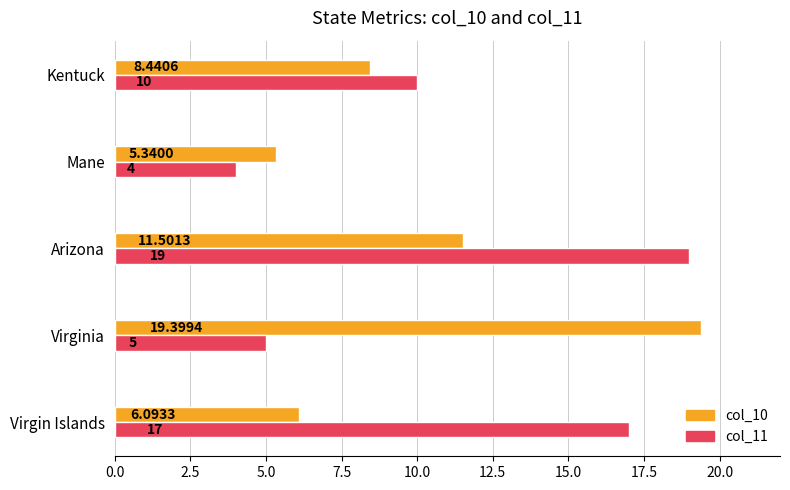

Where is col_11 nearest to the value 11?

Kentuck